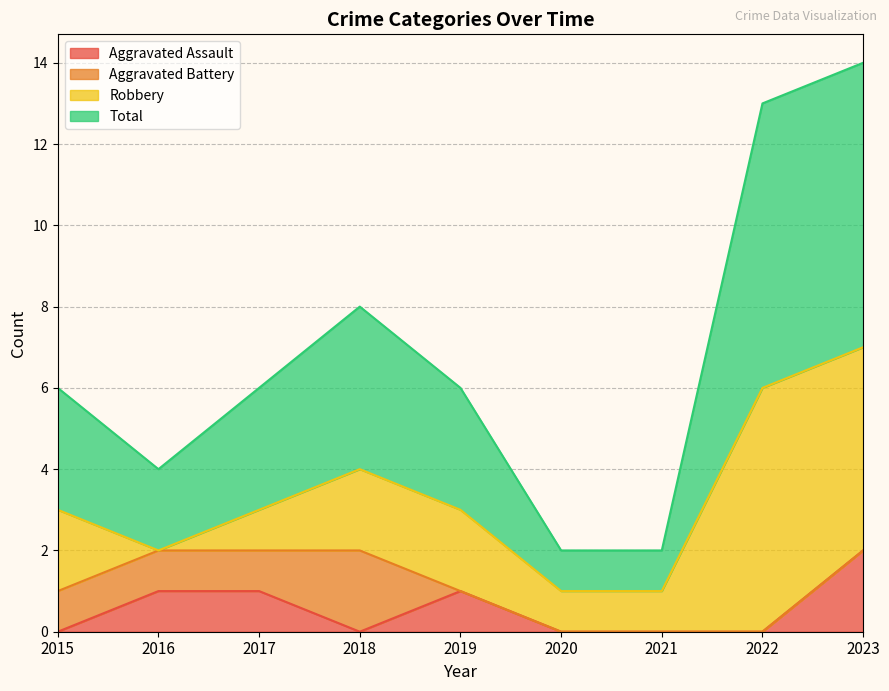

At which label is Total closest to 8?

2018